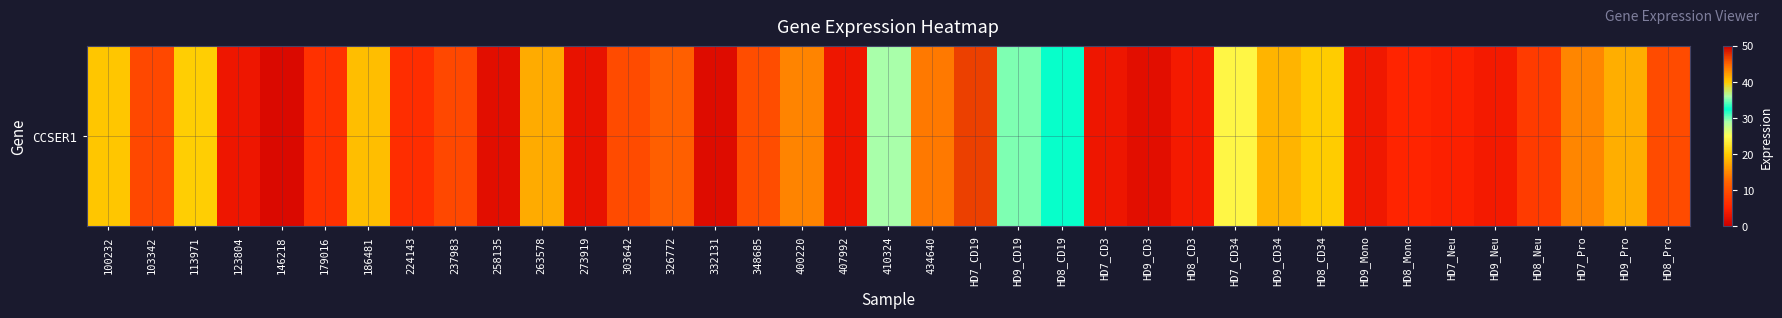

The chart shows a value of 29.6 at HD9_Pro. True or false?

False